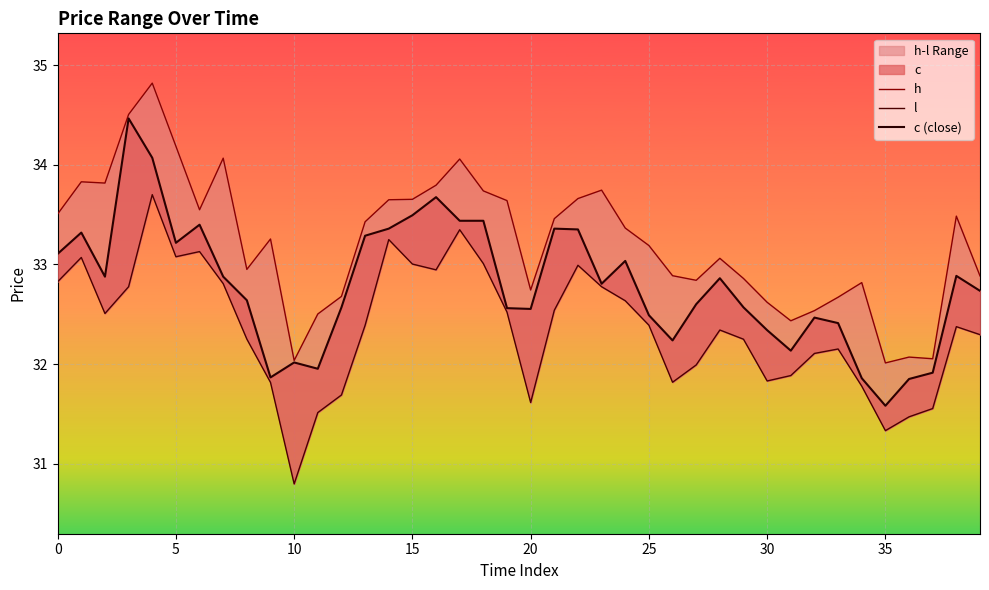

What is the sum of all c (close) values?

1311.7